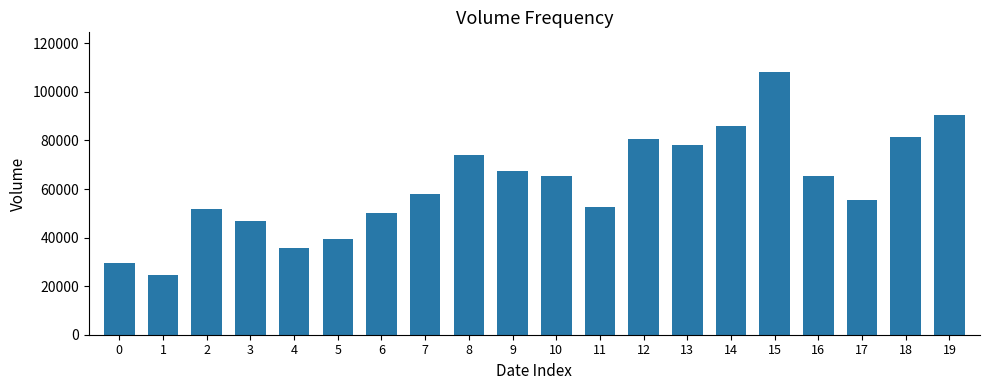

What is the difference between the values at 17 and 2?

3591